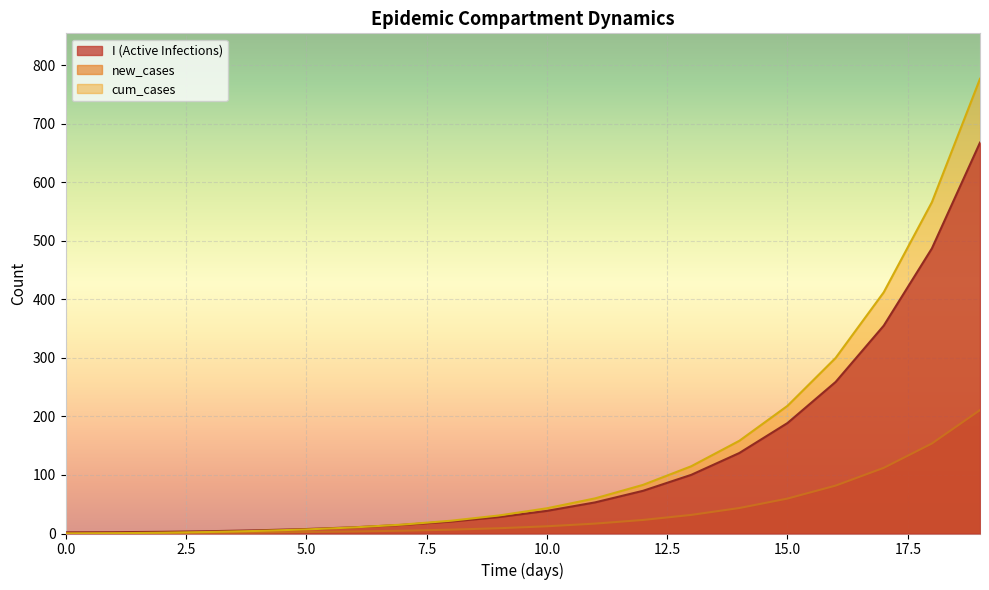

True or false: new_cases has more than 0 points higher than both neighbors.

False